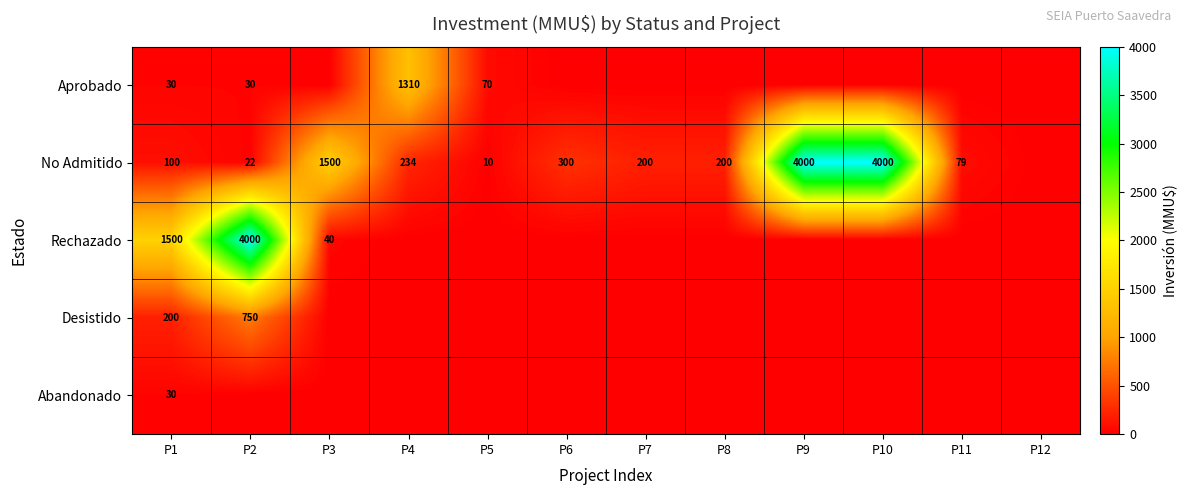

Between P7 and P1, which is larger?

P1